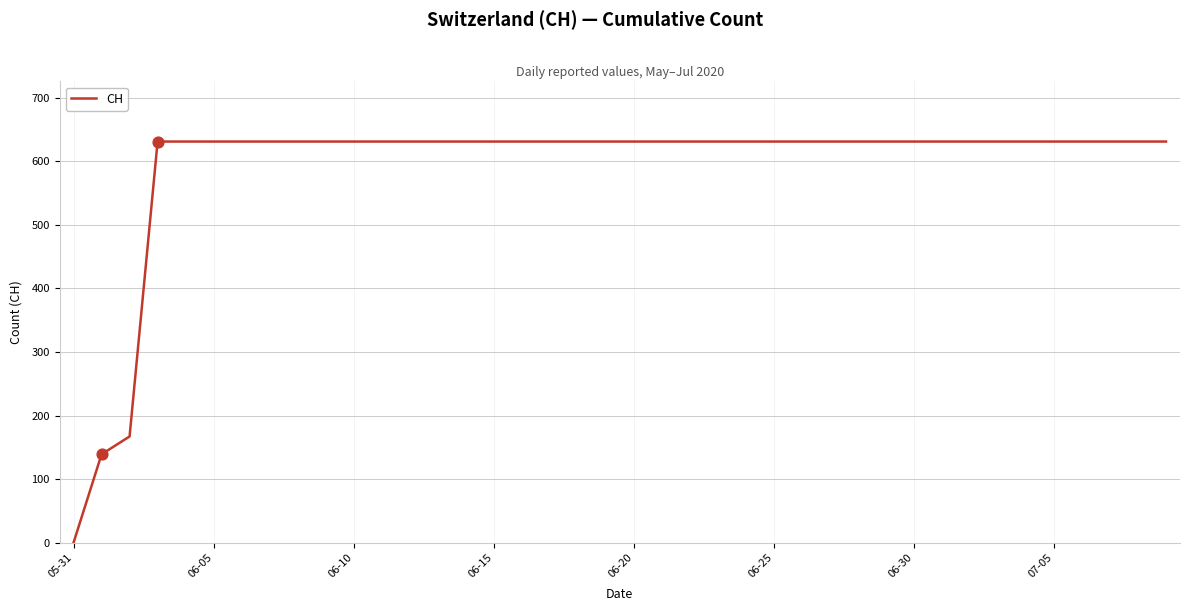

What is the difference between the maximum and minimum values?

631